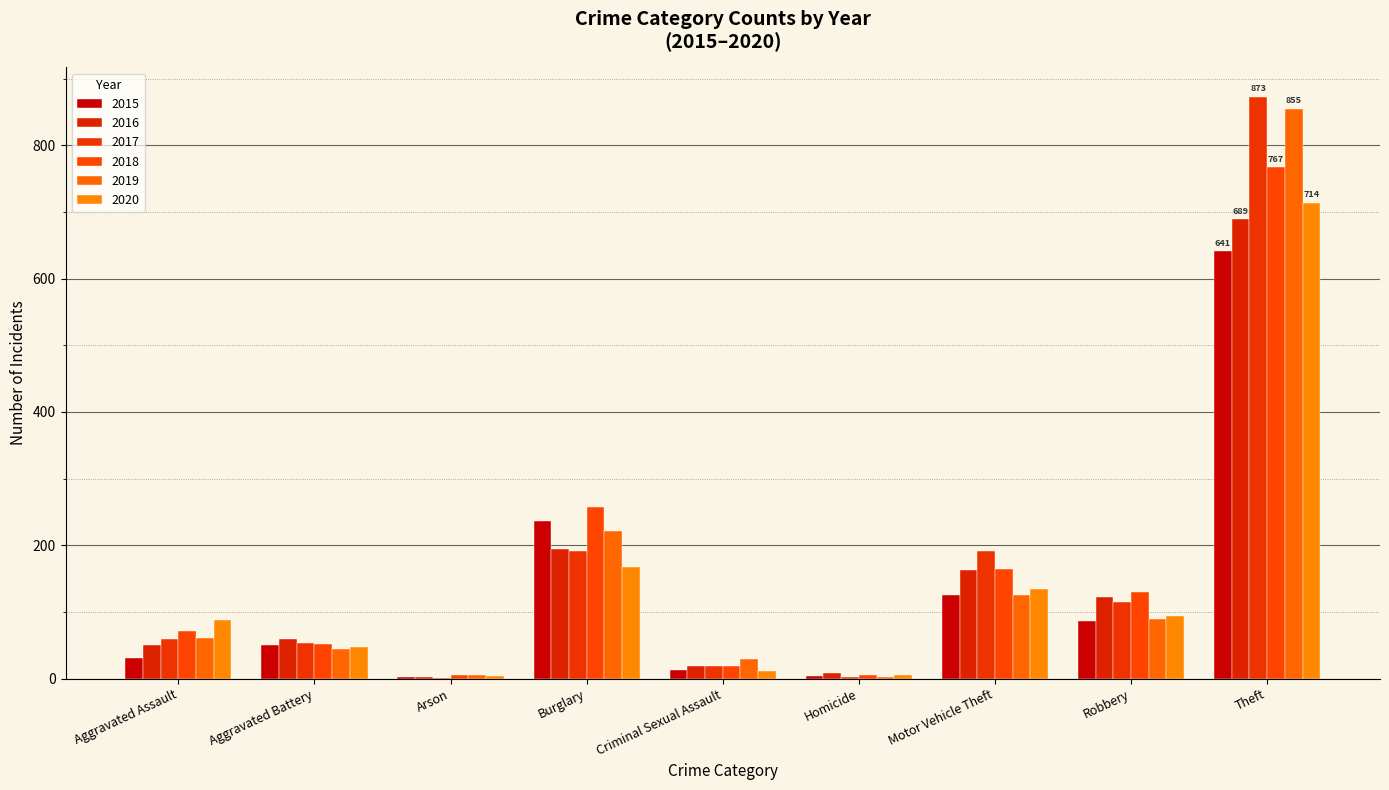

Count the number of data series in this chart.

6